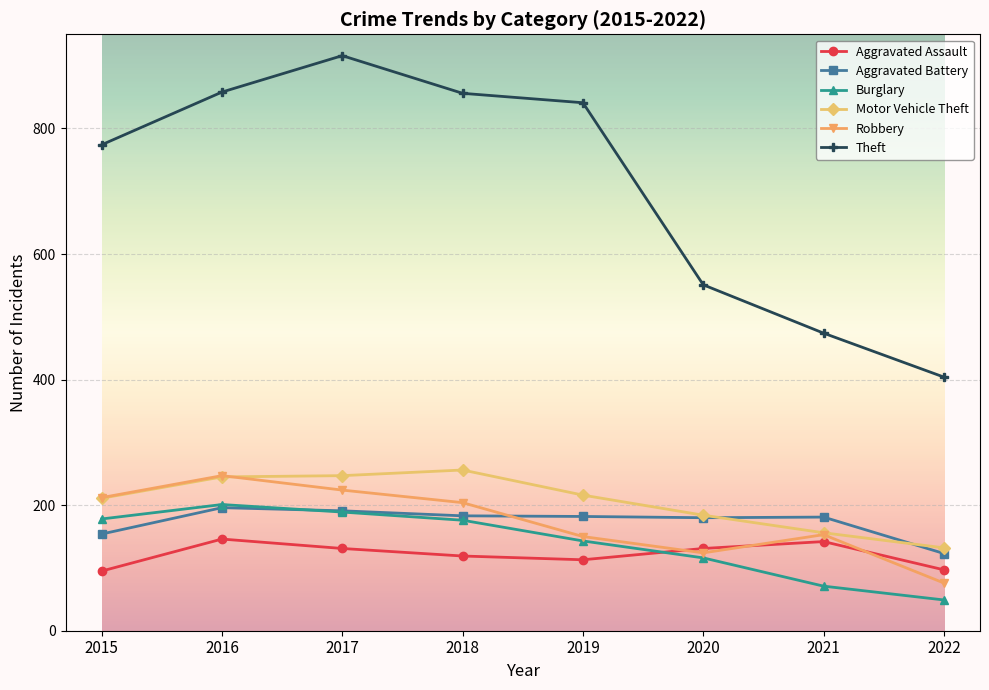

True or false: Motor Vehicle Theft and Theft intersect in this chart.

False